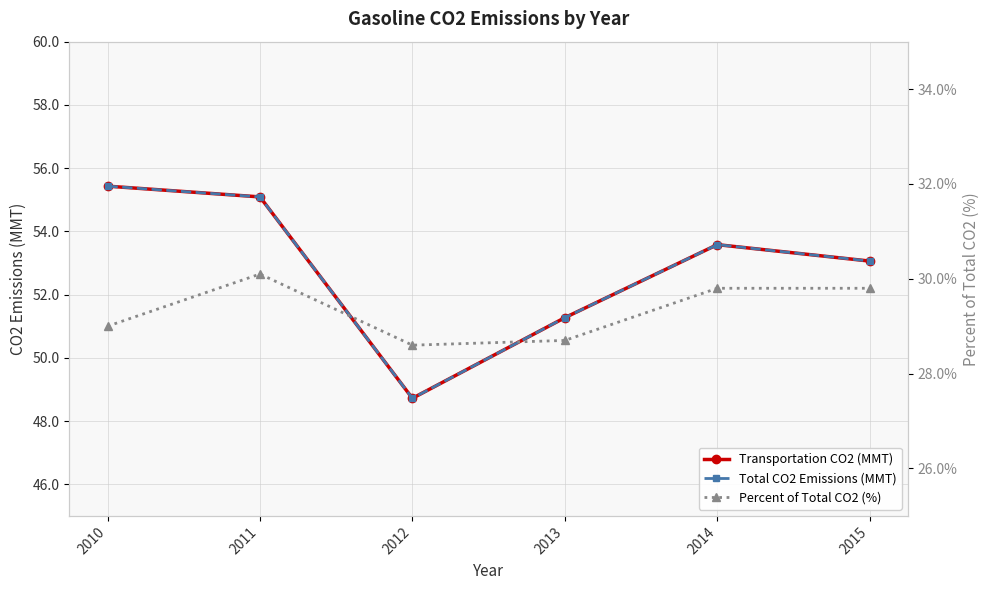

Reading left to right, list all the values displayed in this chart.

Transportation CO2 (MMT): 2010=55.4	2011=55.1	2012=48.7	2013=51.3	2014=53.6	2015=53.1
Total CO2 Emissions (MMT): 2010=55.4	2011=55.1	2012=48.7	2013=51.3	2014=53.6	2015=53.1
Percent of Total CO2 (%): 2010=29.0	2011=30.1	2012=28.6	2013=28.7	2014=29.8	2015=29.8